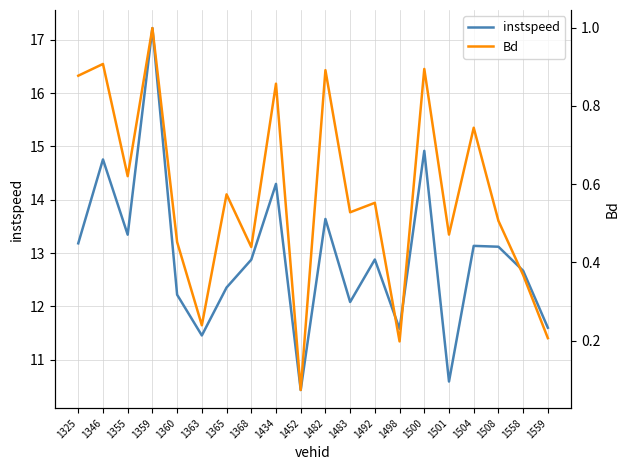

True or false: Bd has more than 0 points higher than both neighbors.

True